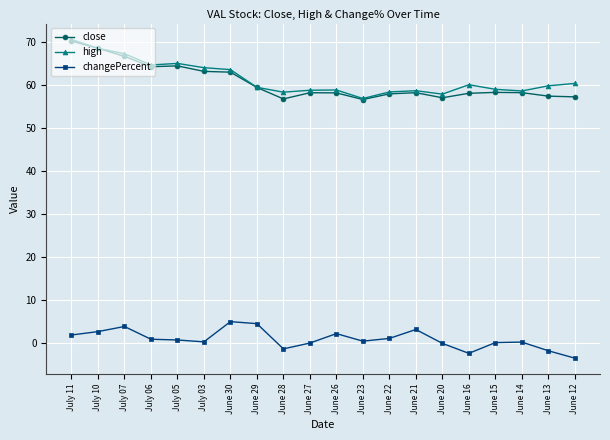

What are all the series names shown in the legend?

close, high, changePercent